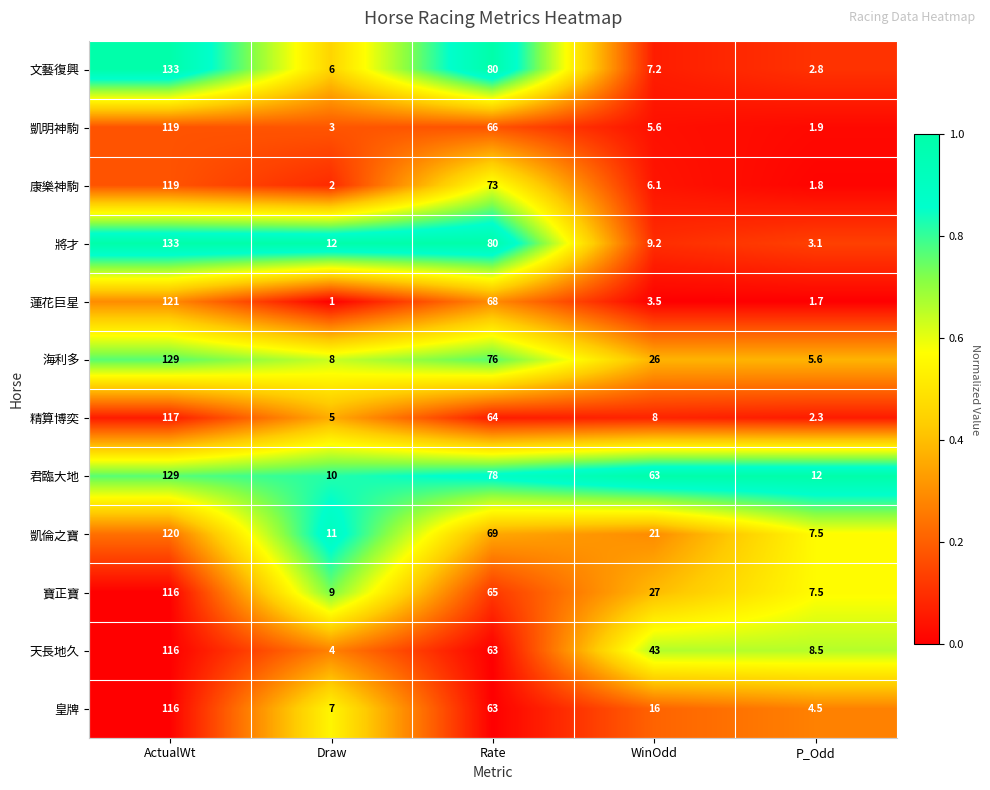

Which series changed the most between ActualWt and WinOdd?

文藝復興